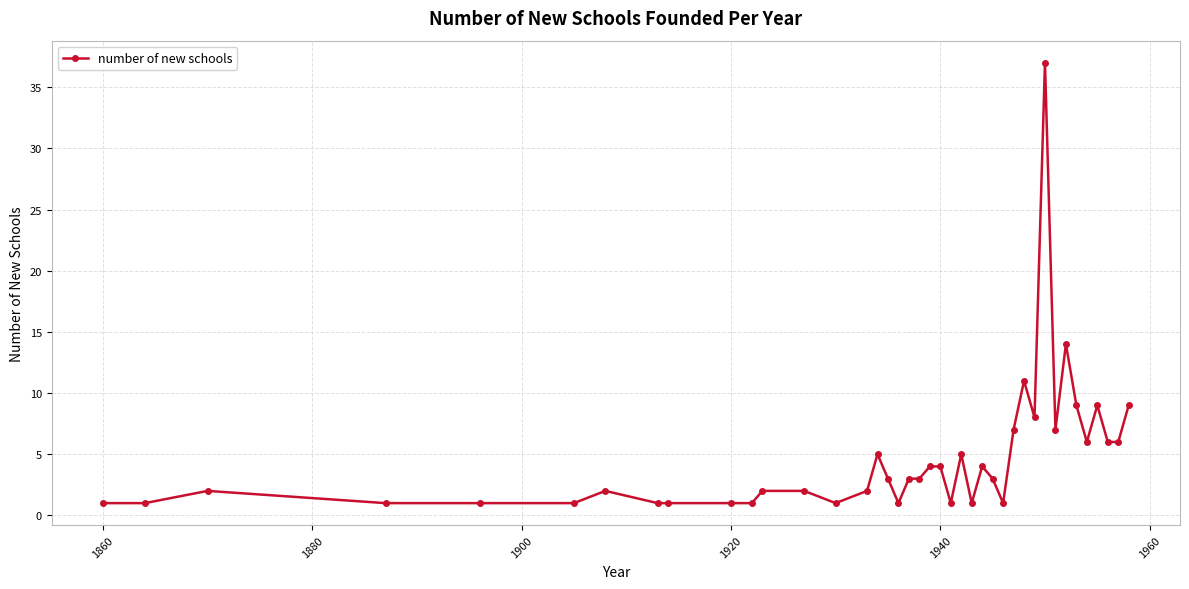

What is the difference between the second highest and second lowest values?

13